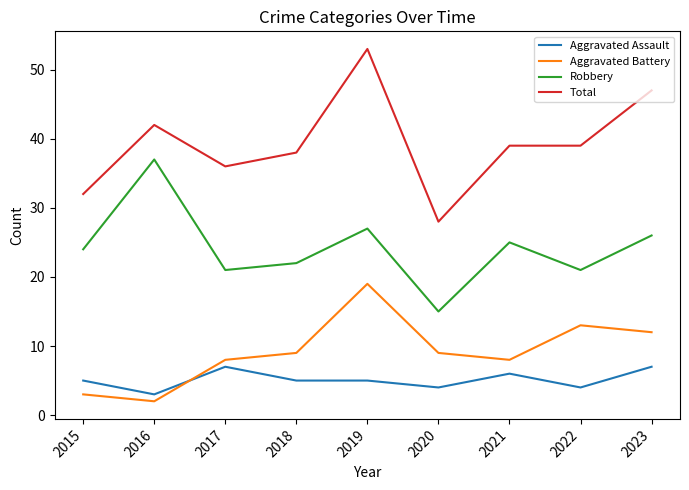

Which series has the largest total across all categories?

Total